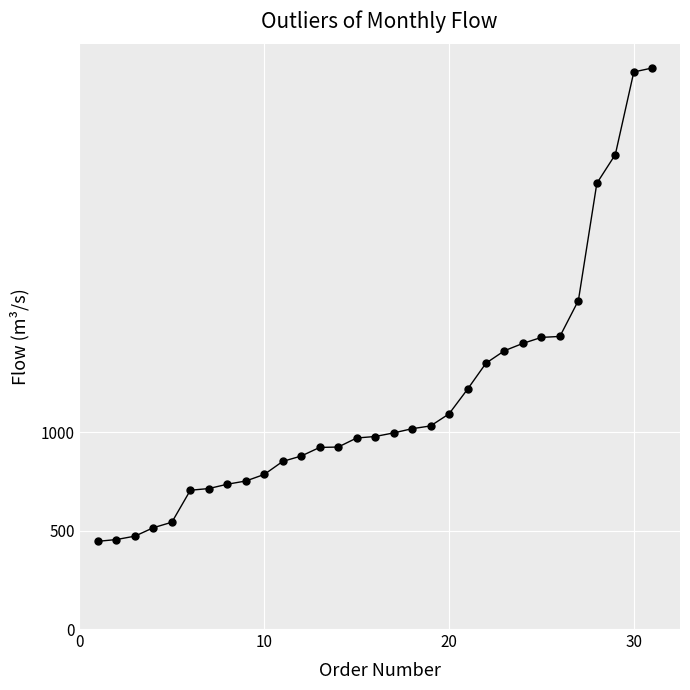

What is the difference between the maximum and minimum values?

2407.9